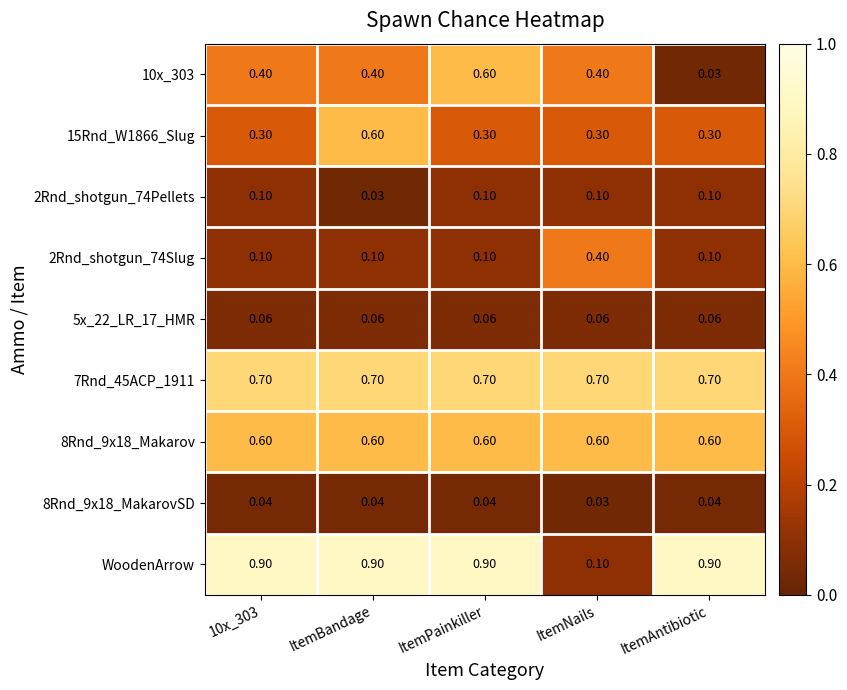

At how many categories does at least one series exceed 0?

5